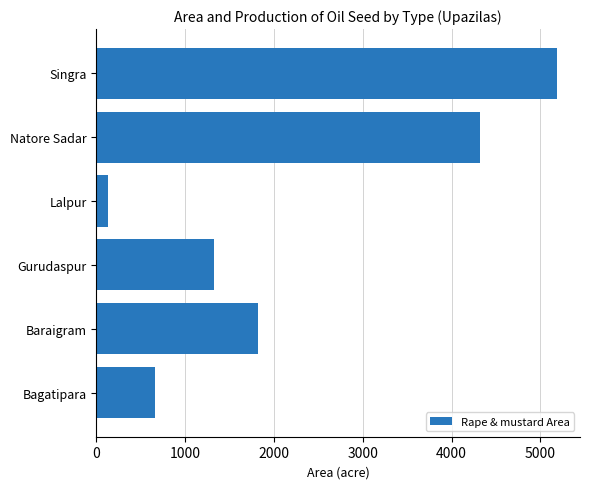

Where is the data nearest to the value 2661?

Baraigram